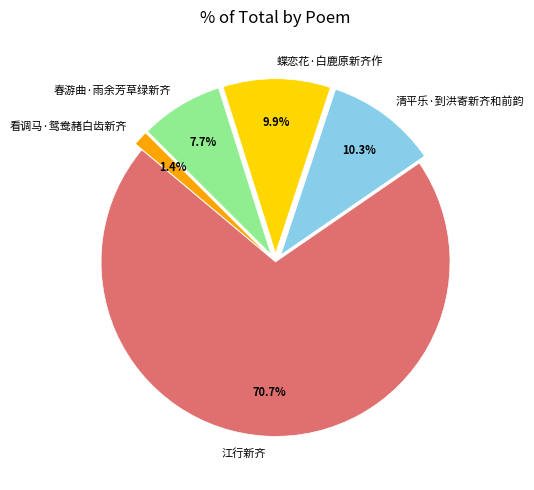

What is the largest slice in the pie chart?

江行新齐